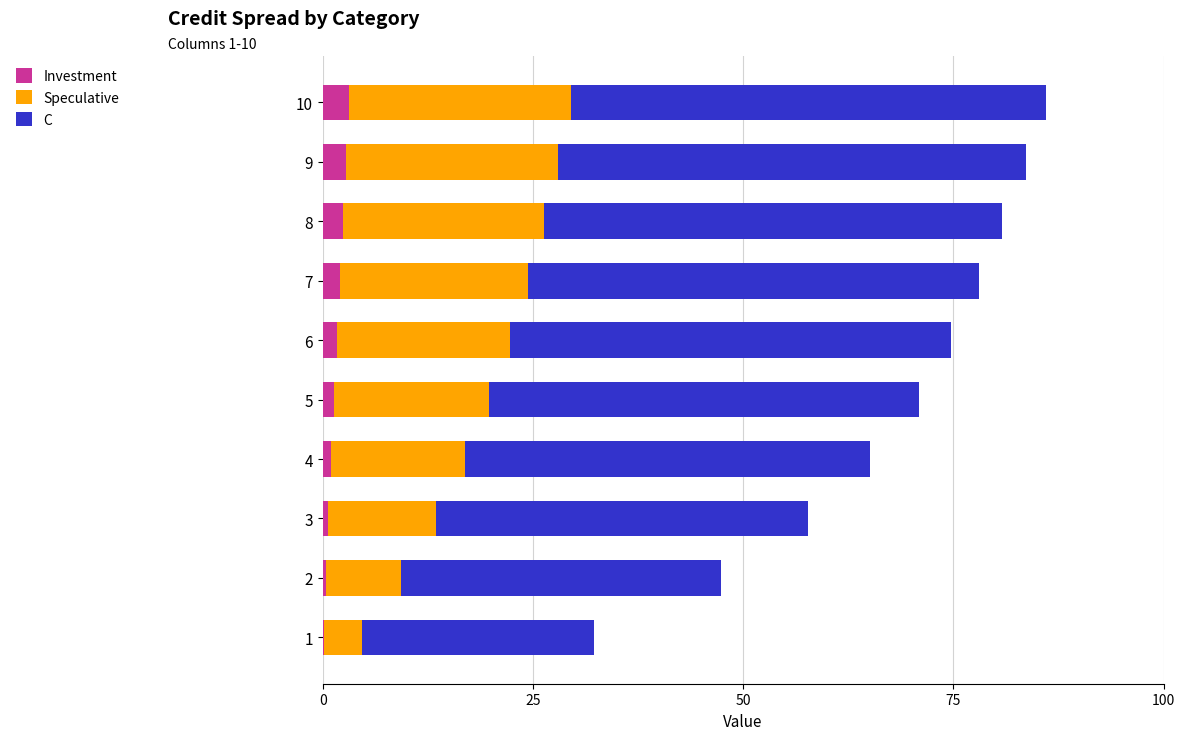

What are all the series names shown in the legend?

Investment, Speculative, C